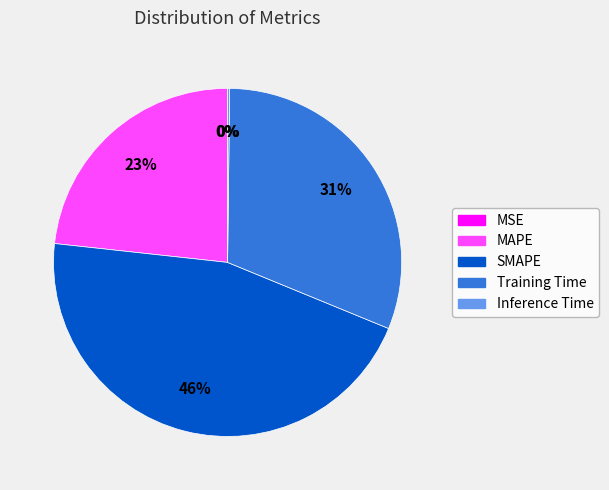

Which category has the biggest portion of the pie?

SMAPE